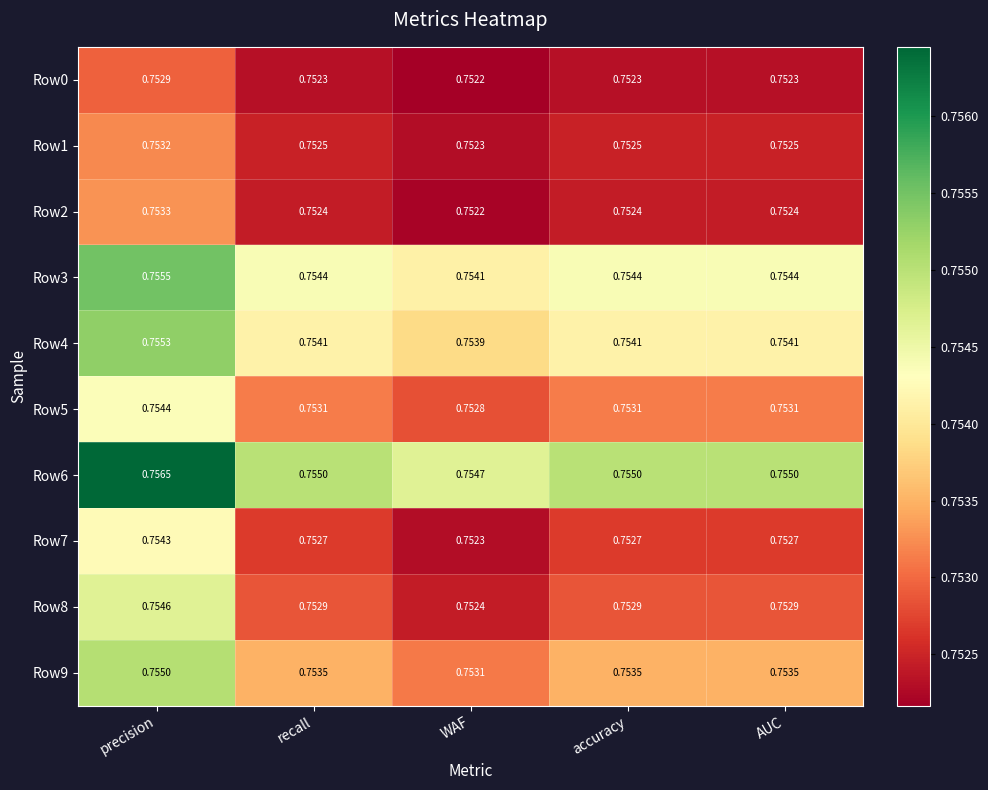

Count the number of data series in this chart.

10